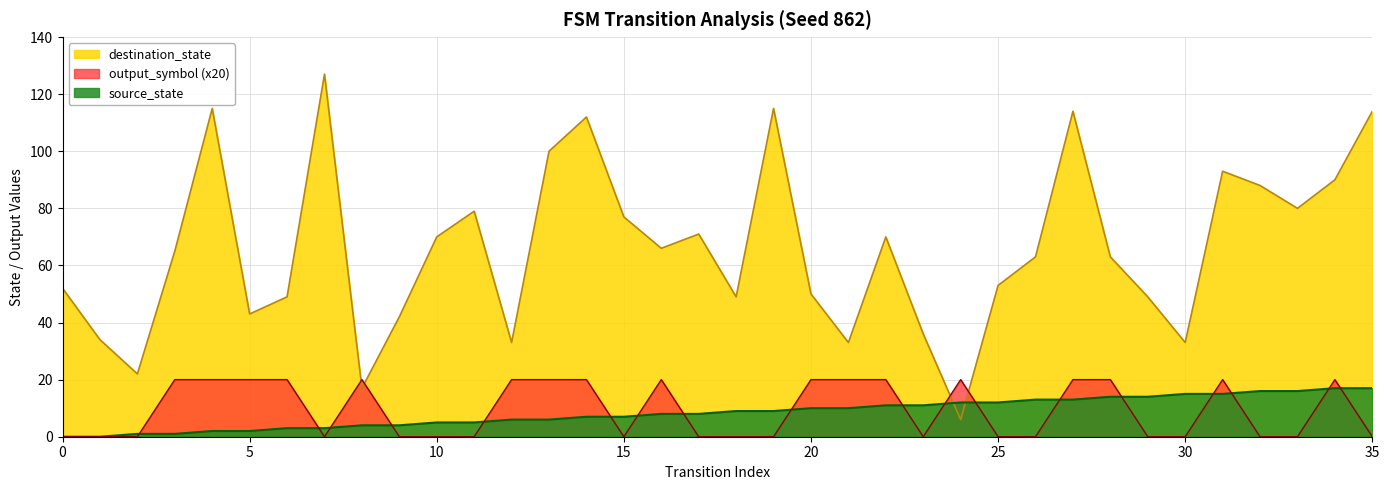

Where is the first local minimum for output_symbol?

7